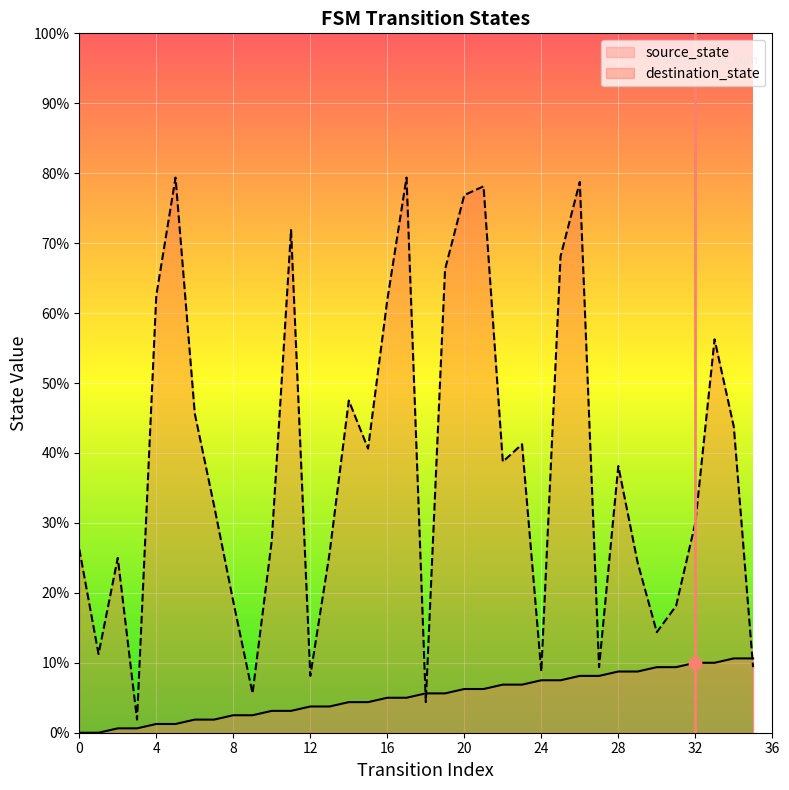

Is the value of source_state at 8 greater than the value of destination_state at 18?

No